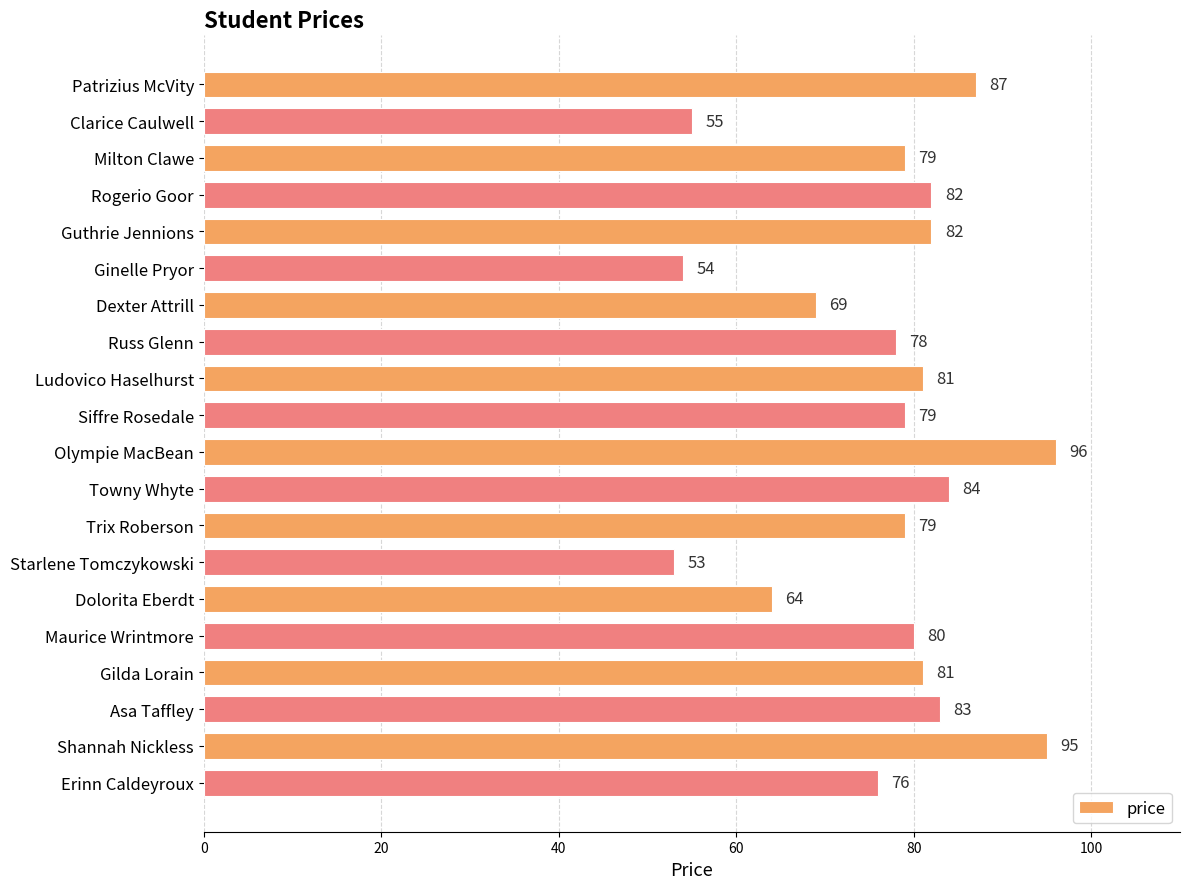

What is the label of the 16th bar from the top?

Maurice Wrintmore